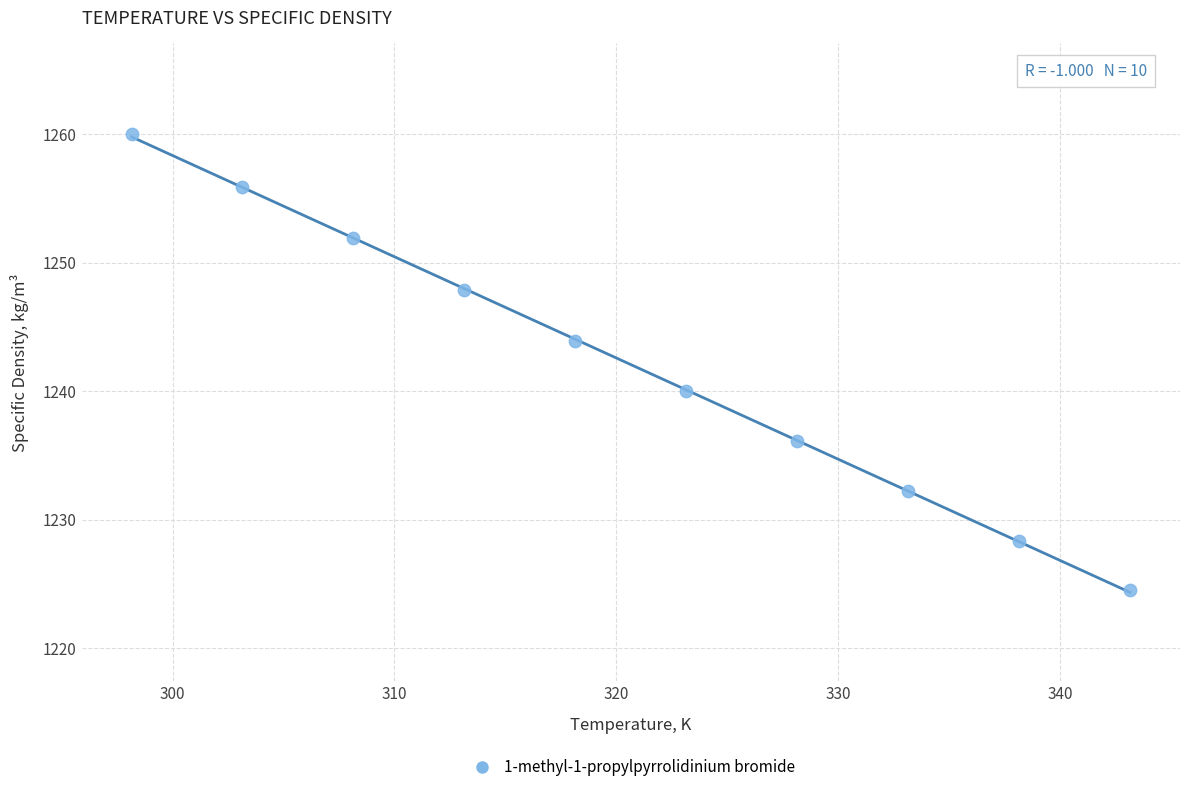

What is the range of Y values (max minus min)?

35.5